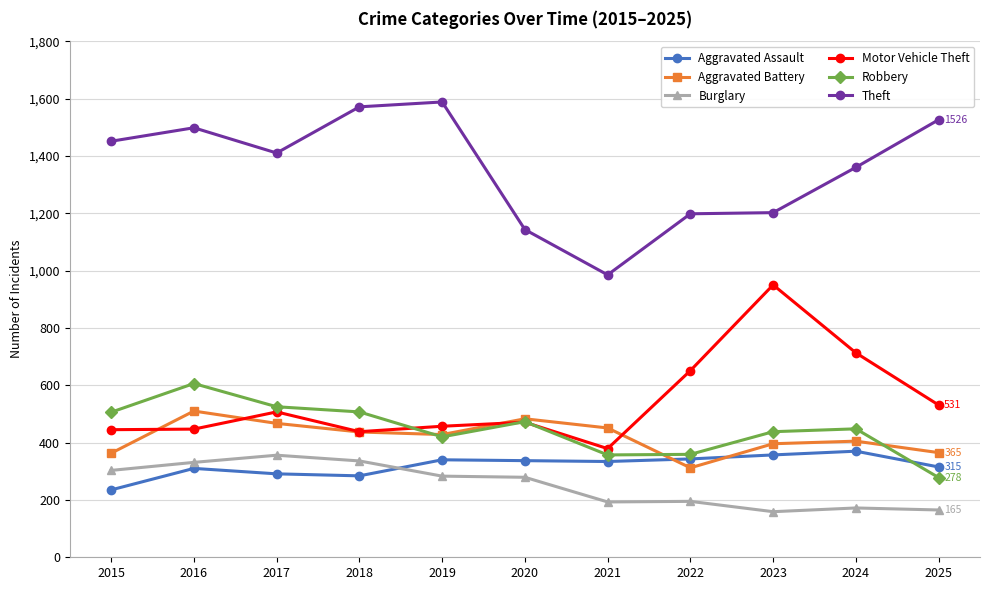

True or false: Motor Vehicle Theft and Theft intersect in this chart.

False